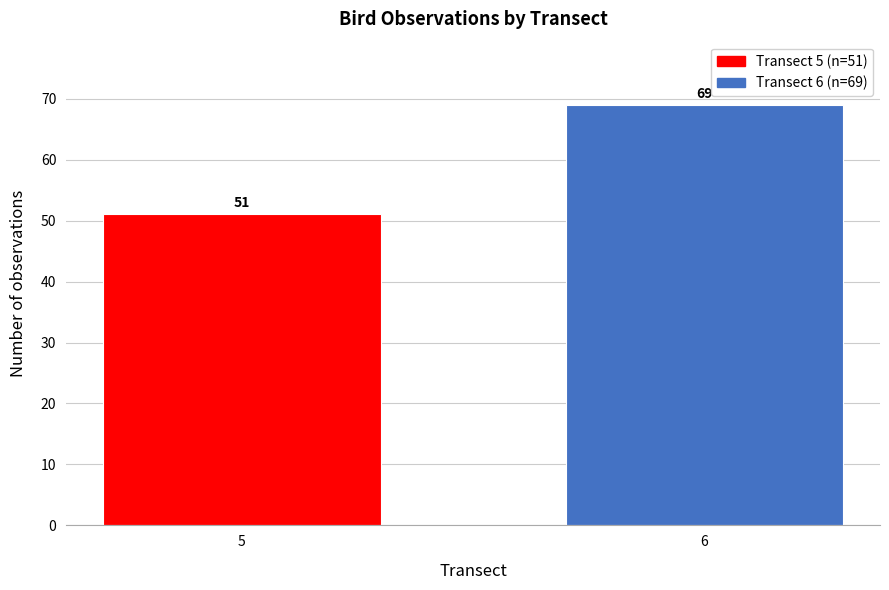

Reading right to left, what are all the values shown in this chart?

6=69	5=51